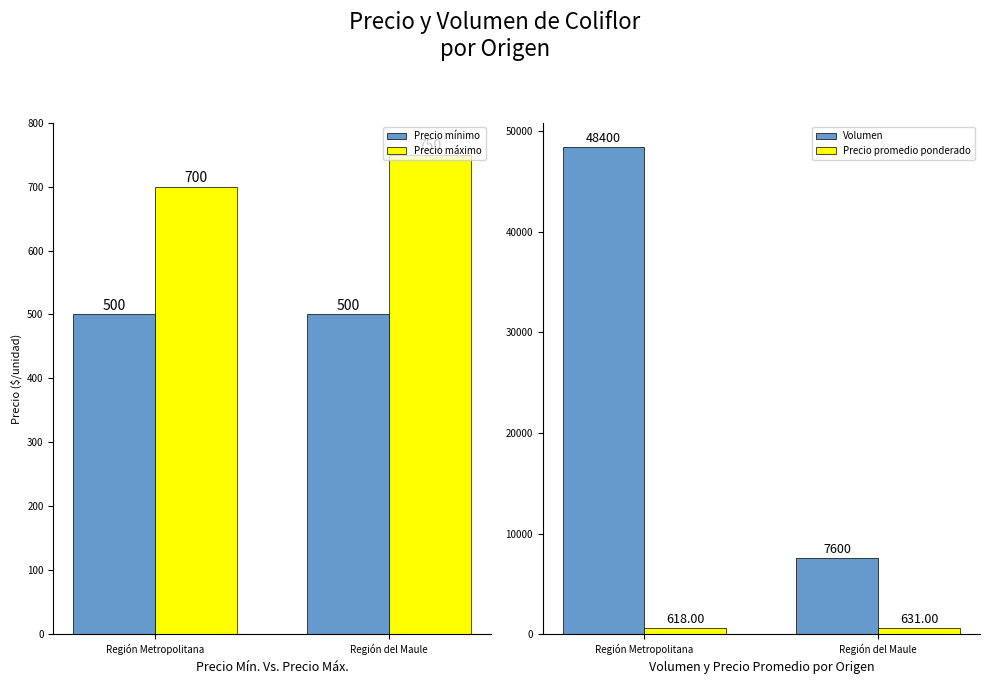

At which category does the chart reach its peak across all series?

Región Metropolitana